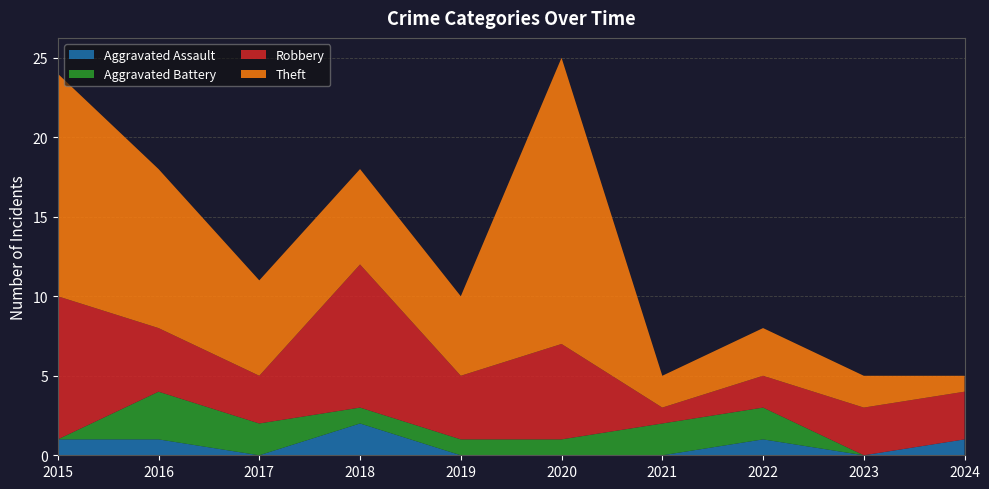

Reading left to right, what are all the values shown in this chart?

Aggravated Assault: 2015=1	2016=1	2017=0	2018=2	2019=0	2020=0	2021=0	2022=1	2023=0	2024=1
Aggravated Battery: 2015=0	2016=3	2017=2	2018=1	2019=1	2020=1	2021=2	2022=2	2023=0	2024=0
Robbery: 2015=9	2016=4	2017=3	2018=9	2019=4	2020=6	2021=1	2022=2	2023=3	2024=3
Theft: 2015=14	2016=10	2017=6	2018=6	2019=5	2020=18	2021=2	2022=3	2023=2	2024=1